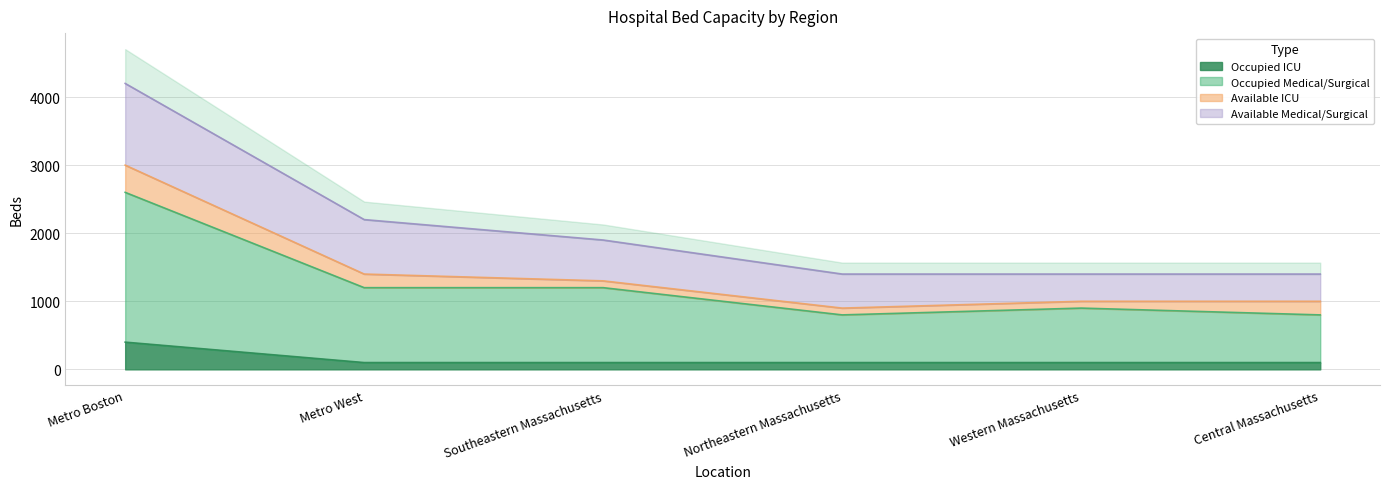

At how many categories does at least one series exceed 1472?

1